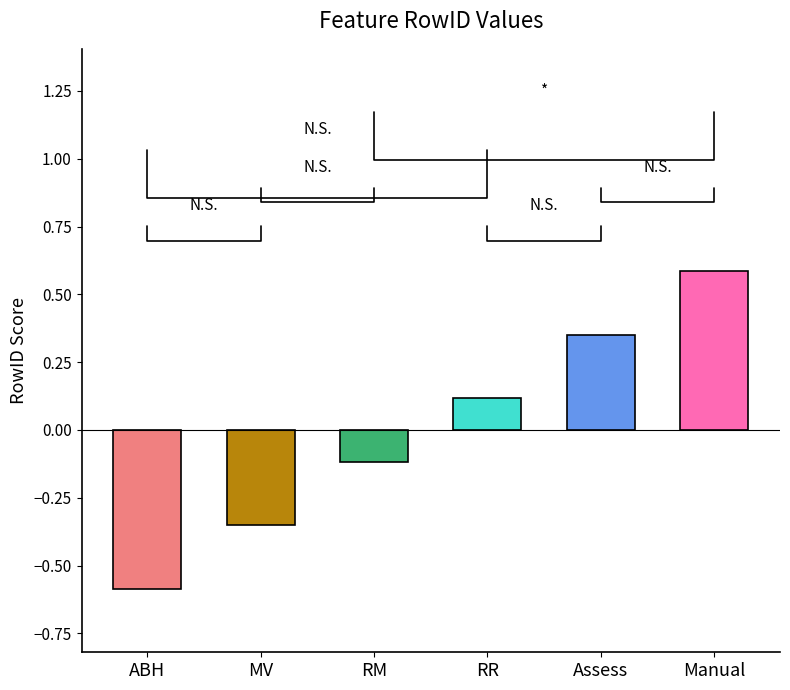

Are the bars horizontal?

No